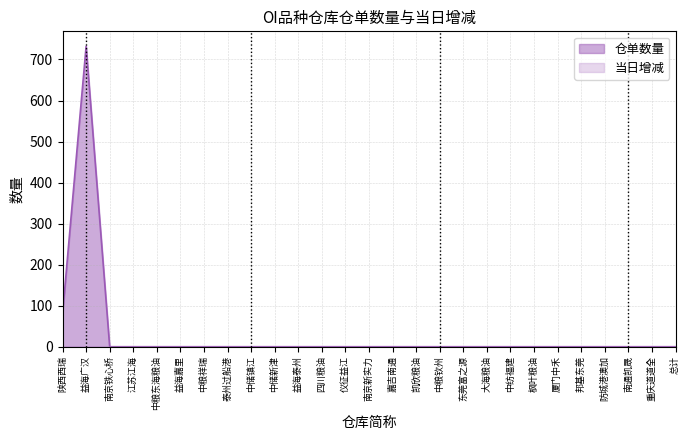

Does the chart have visible grid lines?

Yes